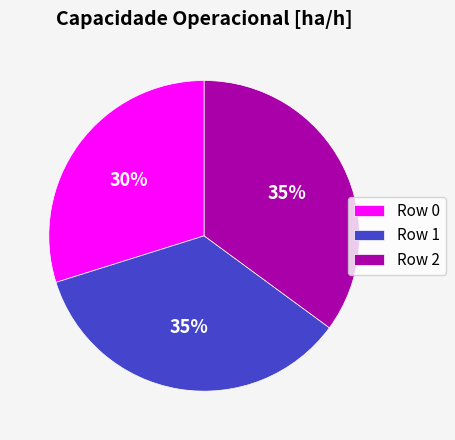

How many segments does this pie chart have?

3